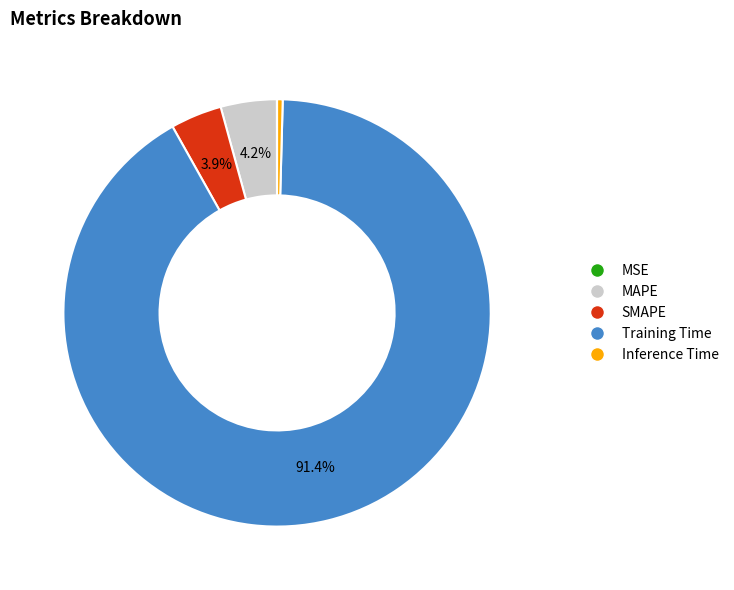

Is there a majority slice in this chart?

Yes